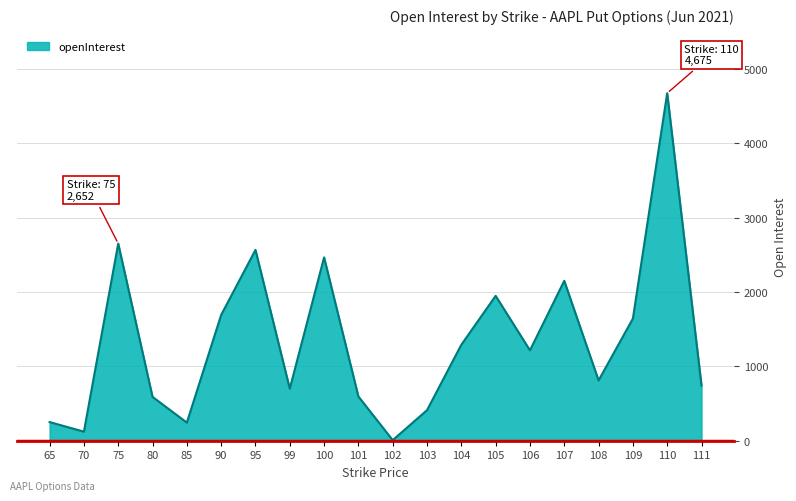

Is it true that the value at 111 is 742?

True